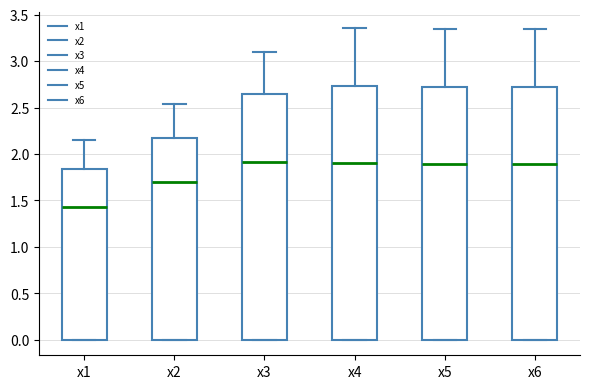

Reading left to right, read every box against the y-axis: the position of its median line, the range the box covers, and the ends of its whiskers. The values are not printed on the chart, so give them approximately, as read against the axis.

x1: median 1.45, box 0.00 to 1.85, whiskers 0.00 to 2.15
x2: median 1.70, box 0.00 to 2.15, whiskers 0.00 to 2.55
x3: median 1.90, box 0.00 to 2.65, whiskers 0.00 to 3.10
x4: median 1.90, box 0.00 to 2.75, whiskers 0.00 to 3.35
x5: median 1.90, box 0.00 to 2.70, whiskers 0.00 to 3.35
x6: median 1.90, box 0.00 to 2.70, whiskers 0.00 to 3.35